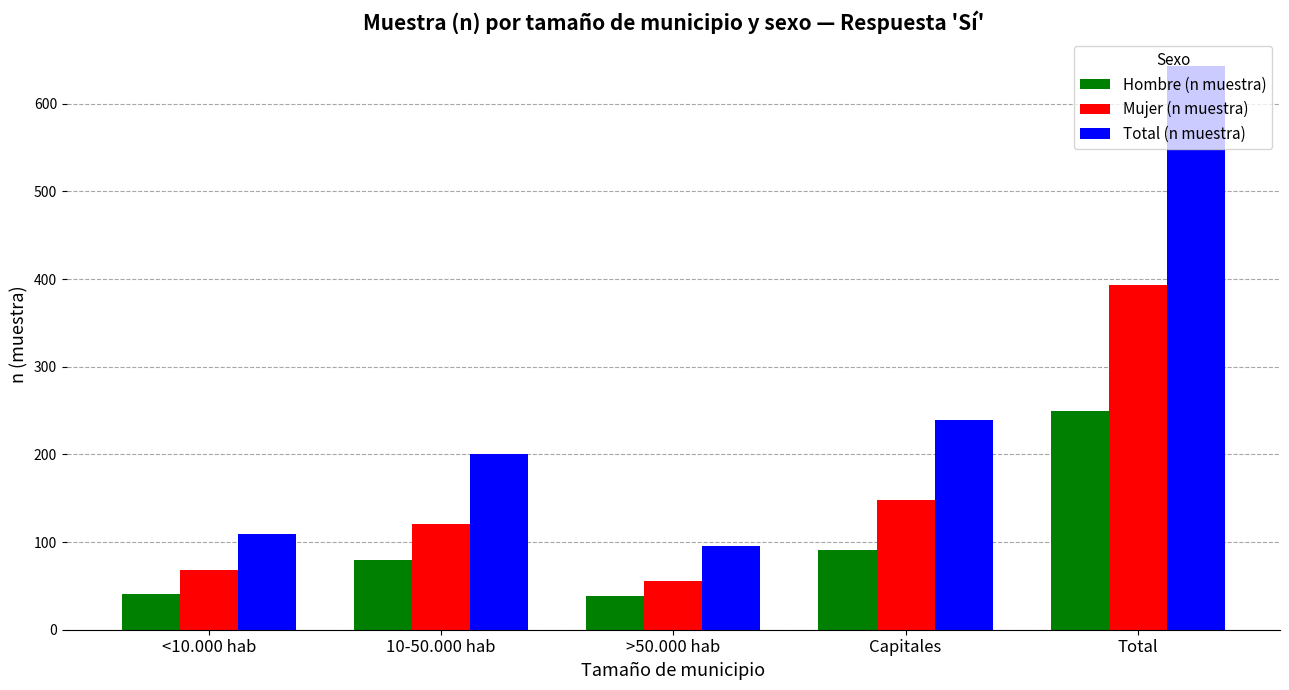

The Mujer (n muestra) series shows 31 at Capitales. True or false?

False